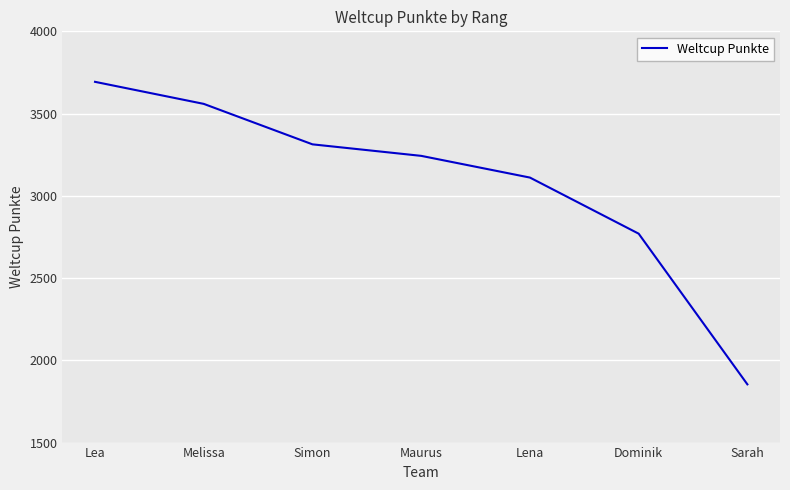

What position from the left is Dominik?

6